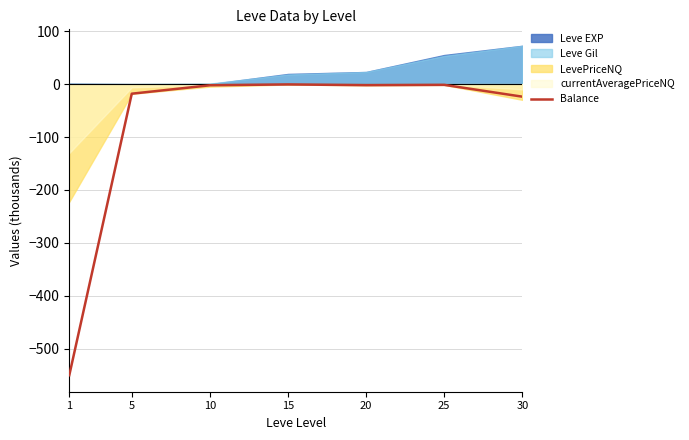

Where is the first local minimum?

20